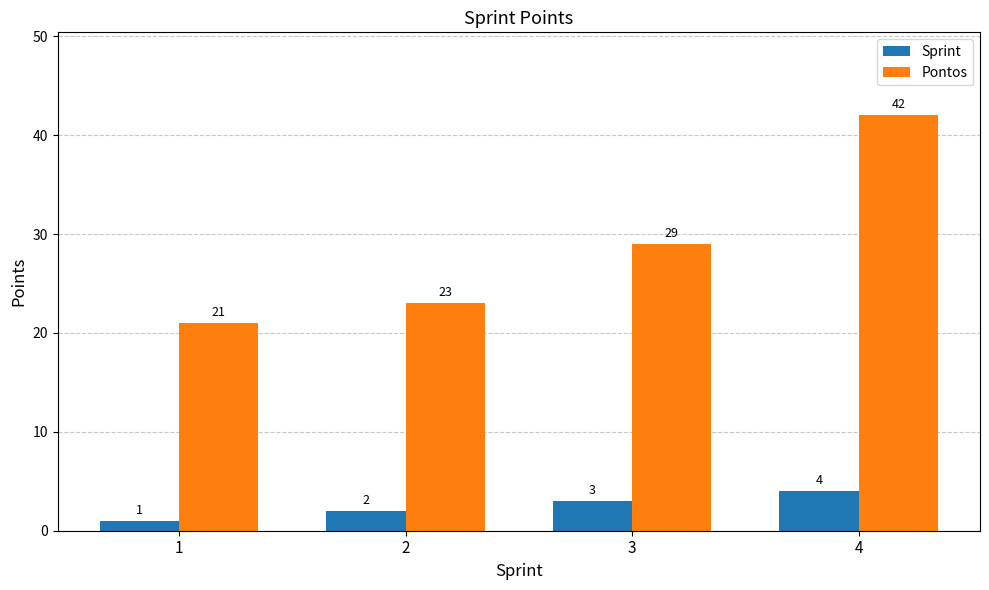

Reading left to right, transcribe all the data shown in this chart.

Sprint: 1=1	2=2	3=3	4=4
Pontos: 1=21	2=23	3=29	4=42